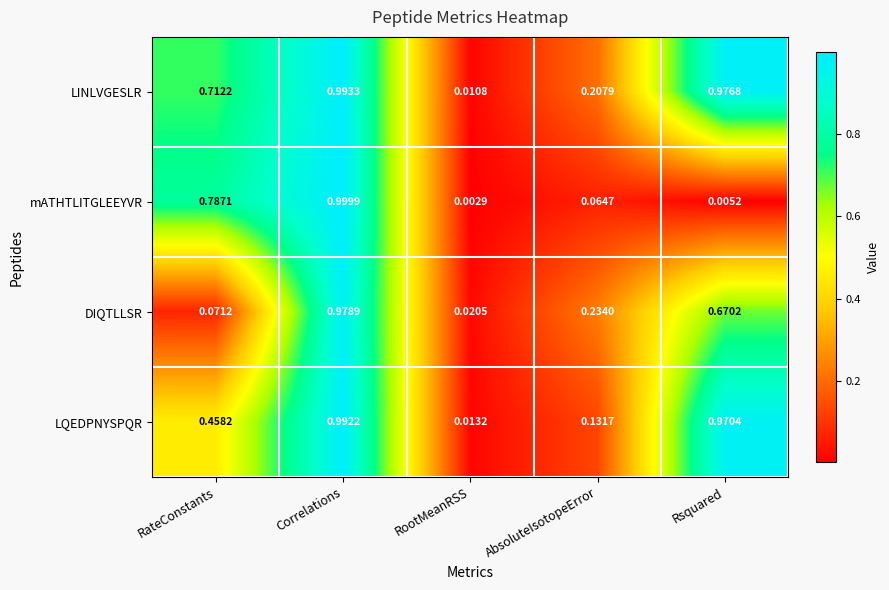

Which series changed the most between Correlations and AbsoluteIsotopeError?

mATHTLITGLEEYVR